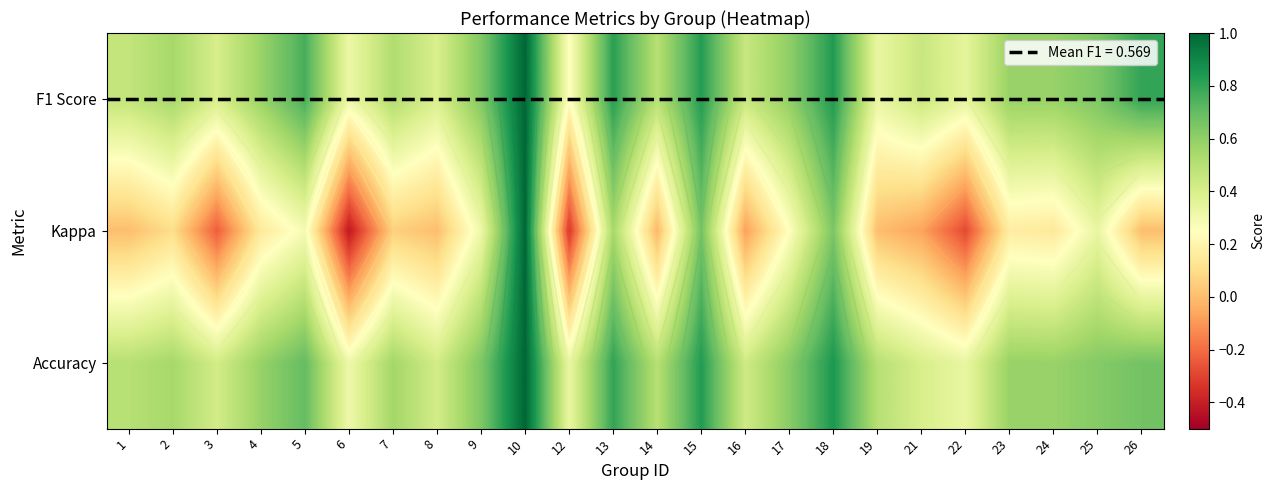

At which label does F1 Score reach its minimum?

12